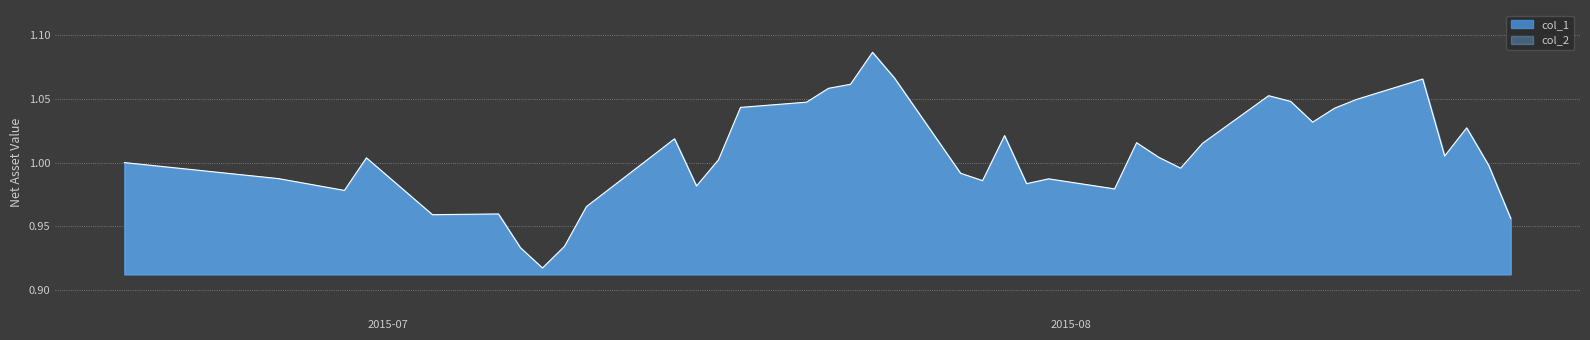

The value at 2015-08-05 is 1.4. True or false?

False